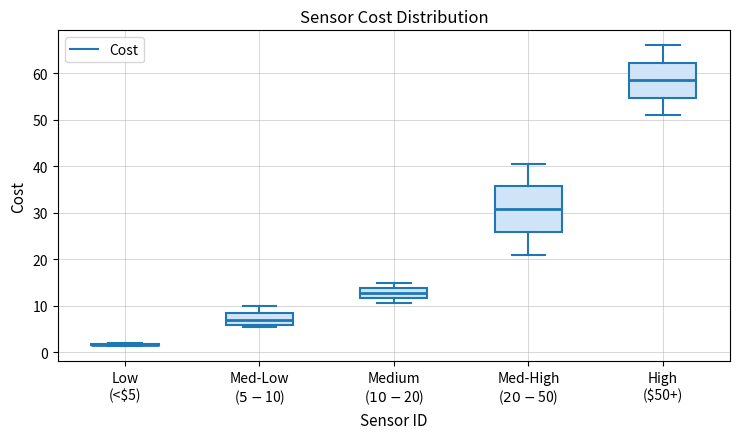

Which box is the tallest, from its lower edge to its upper edge?

Med-High ($20-$50)